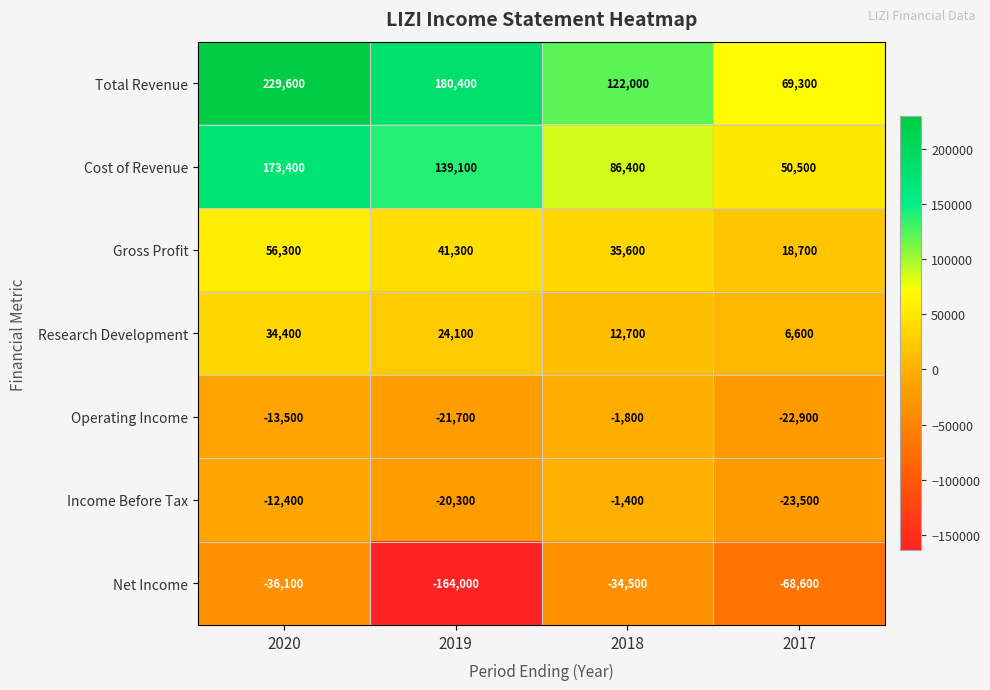

At which category is the sum across all series the highest?

2020